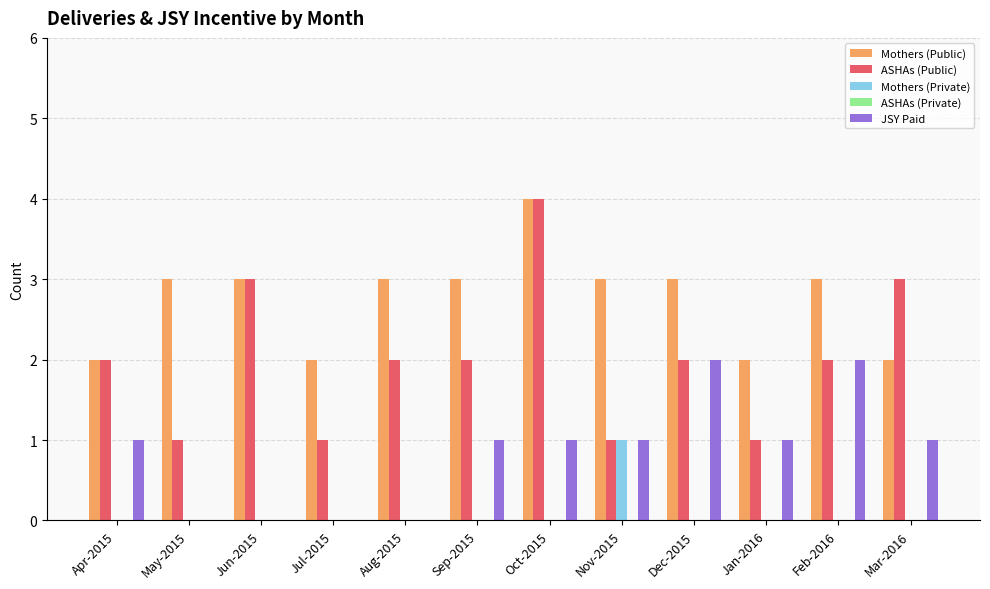

True or false: Mothers (Public) has a value of 3 at Feb-2016.

True